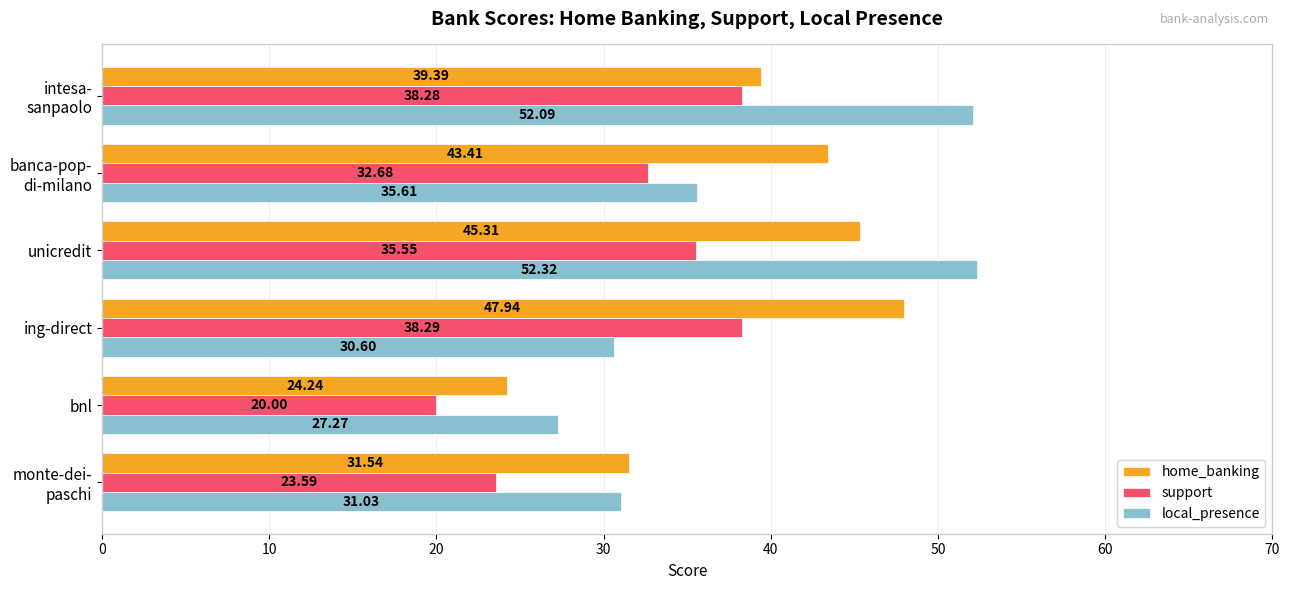

How many data points does each series have?

6